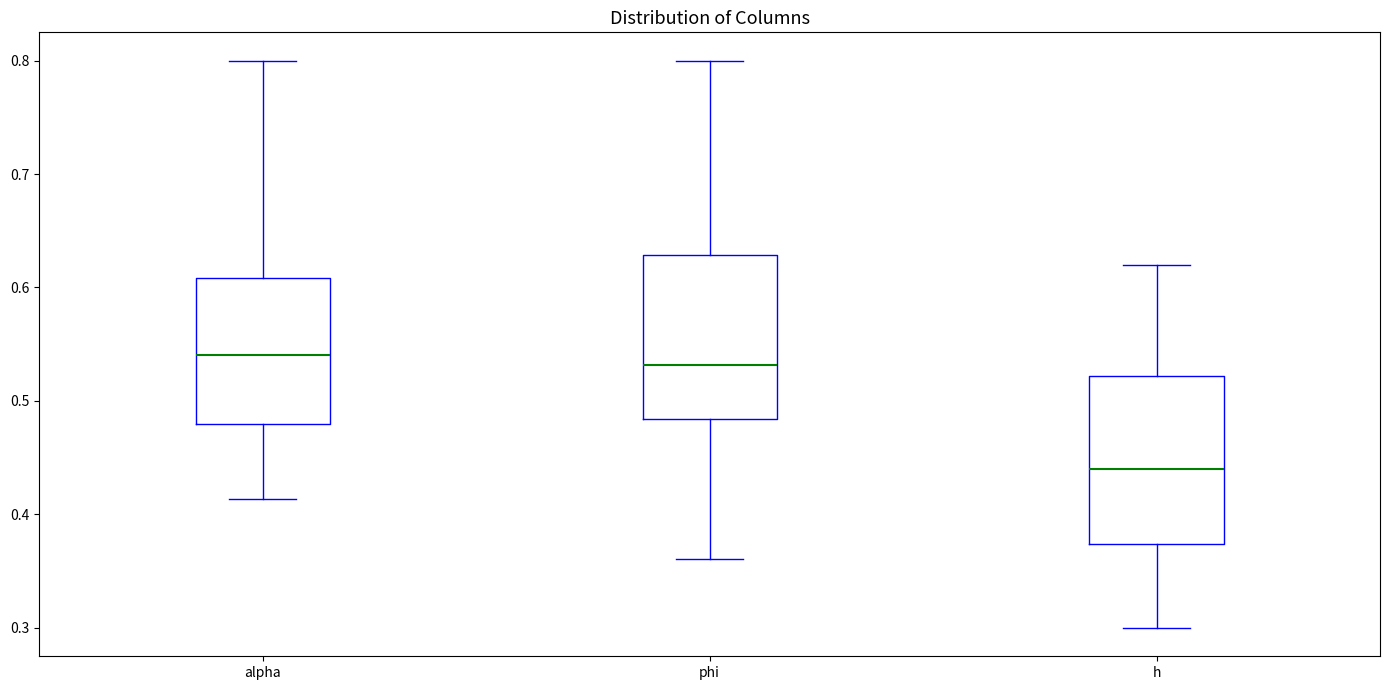

Where is the upper edge of the box for alpha on the y-axis? The values are not printed on the chart, so give them approximately, as read against the axis.

0.61